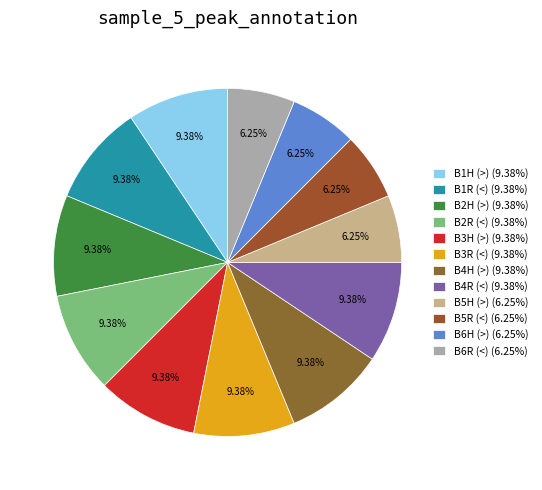

To the nearest percent, what is the difference between the B5H (>) and B3H (>) slice percentages?

3%